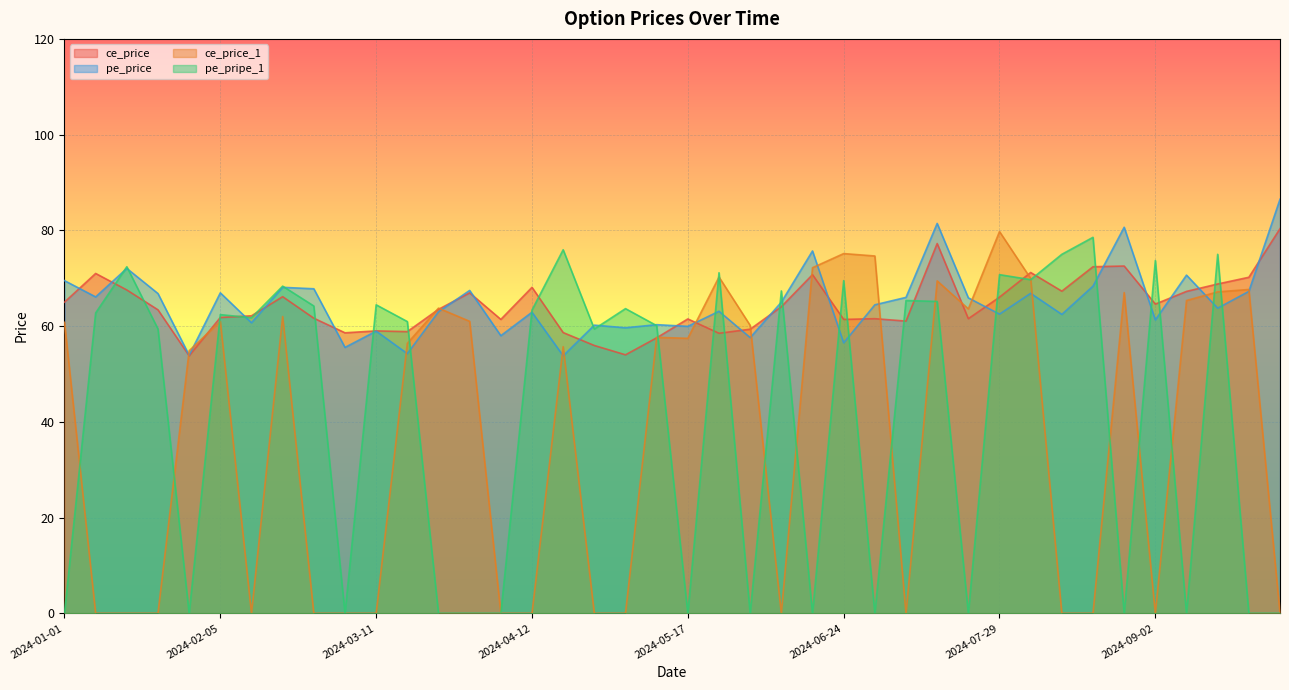

At which category is the sum across all series the highest?

2024-07-12